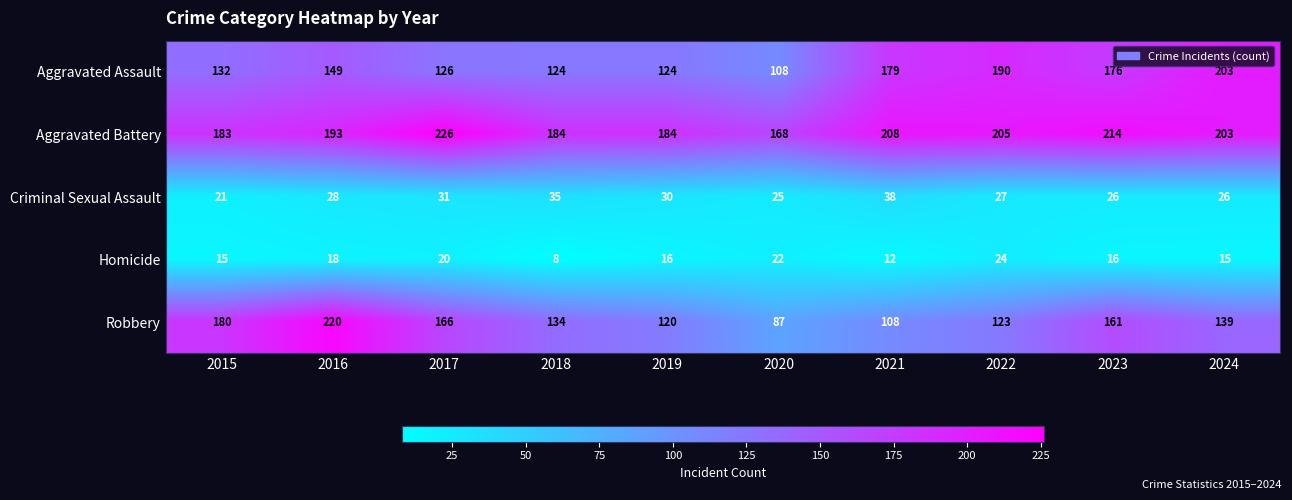

What is the sum of the Robbery values at 2020 and 2021?

195